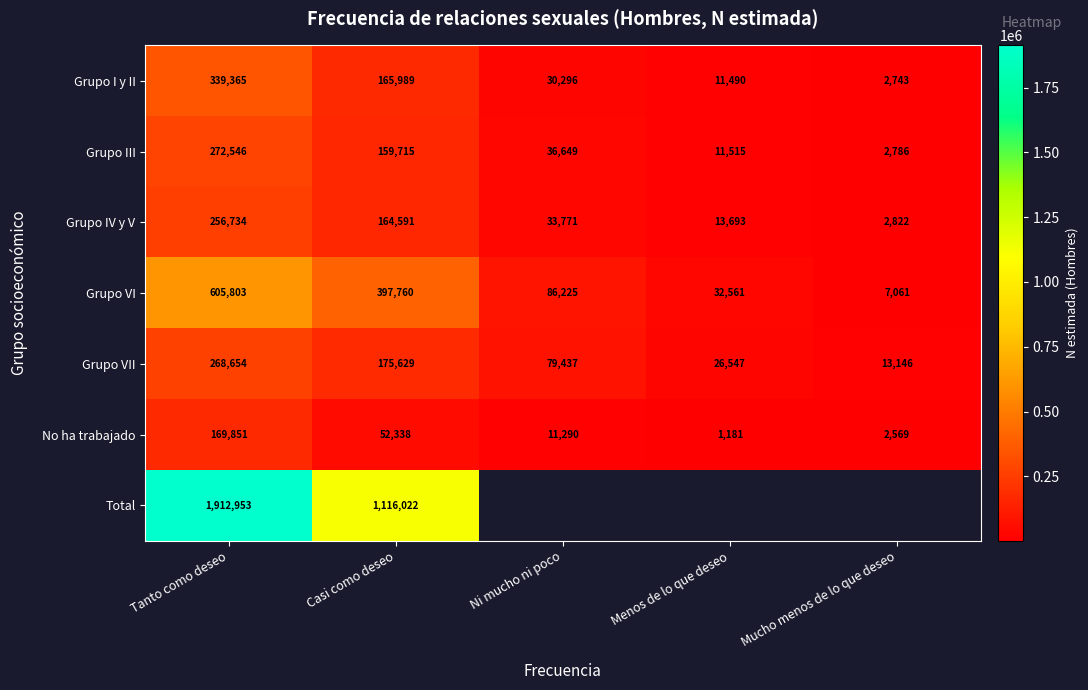

What is the sum of all Grupo IV y V values?

471611